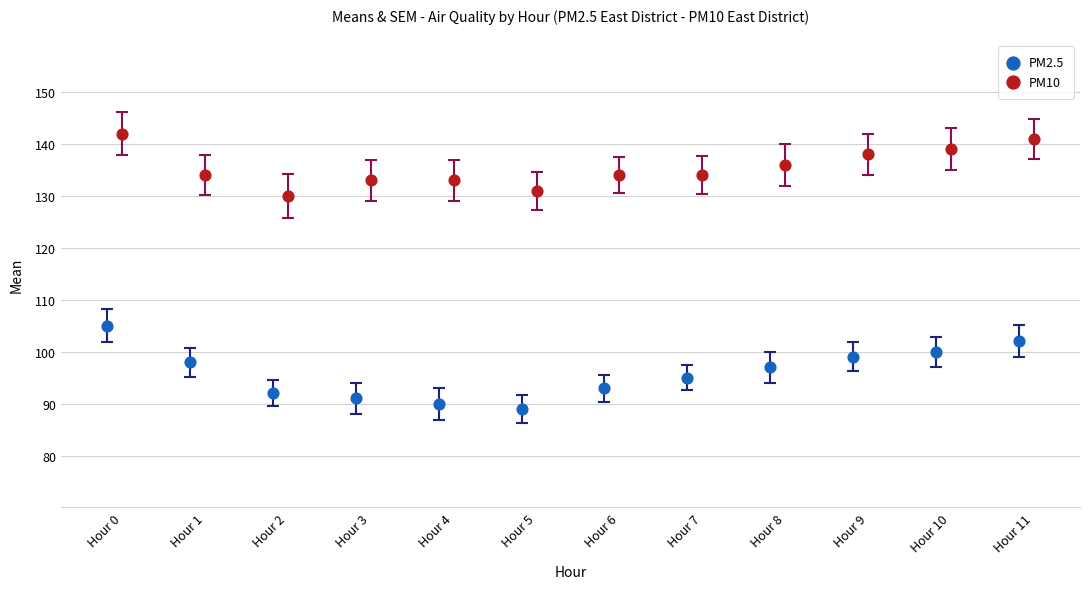

Which series reaches the minimum Y coordinate?

PM2.5